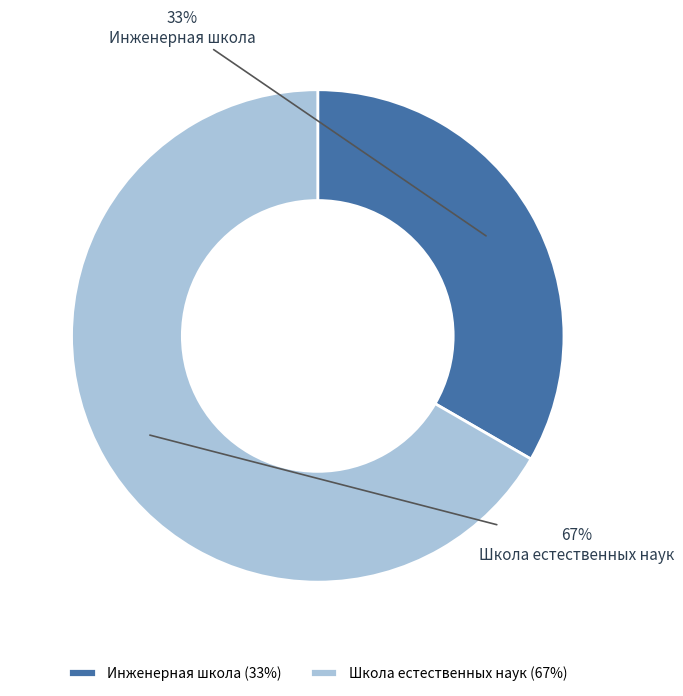

Which slice represents more than half of the pie?

Школа естественных наук